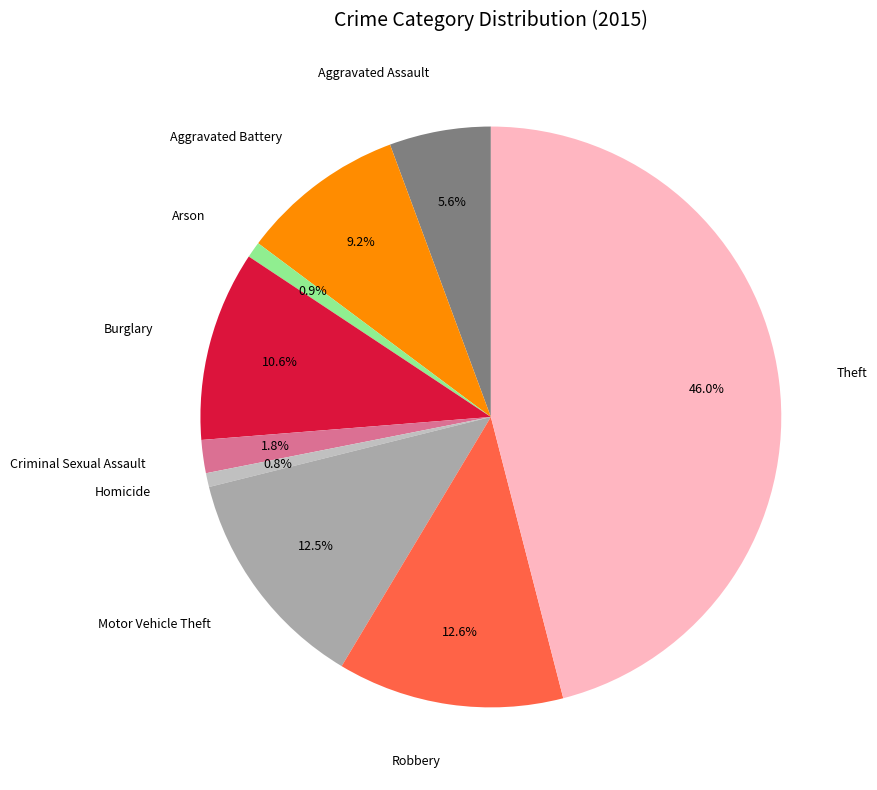

Combined, do Criminal Sexual Assault and Homicide account for over 50%?

No